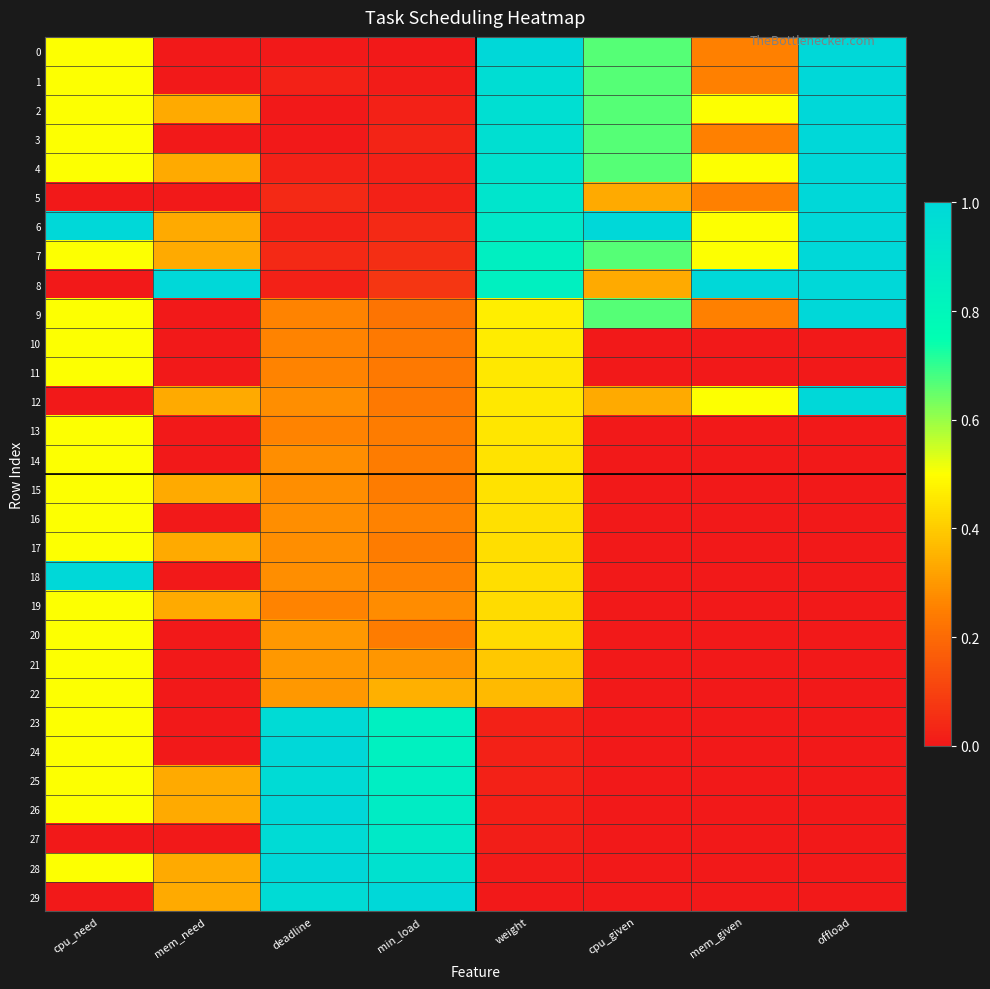

Which has a higher value, weight or mem_need?

weight